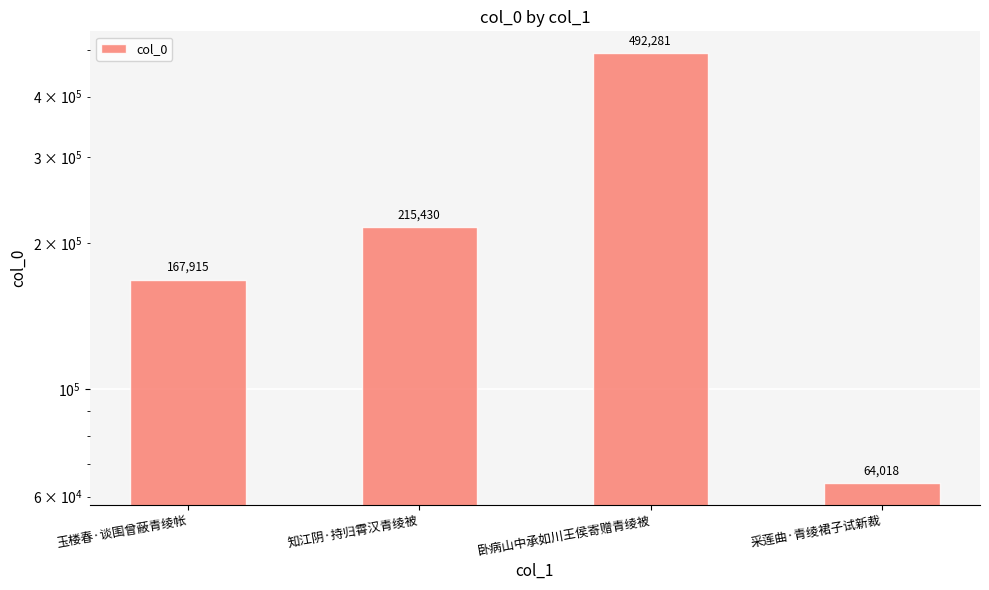

What is the value of the 2nd bar from the left?

215430